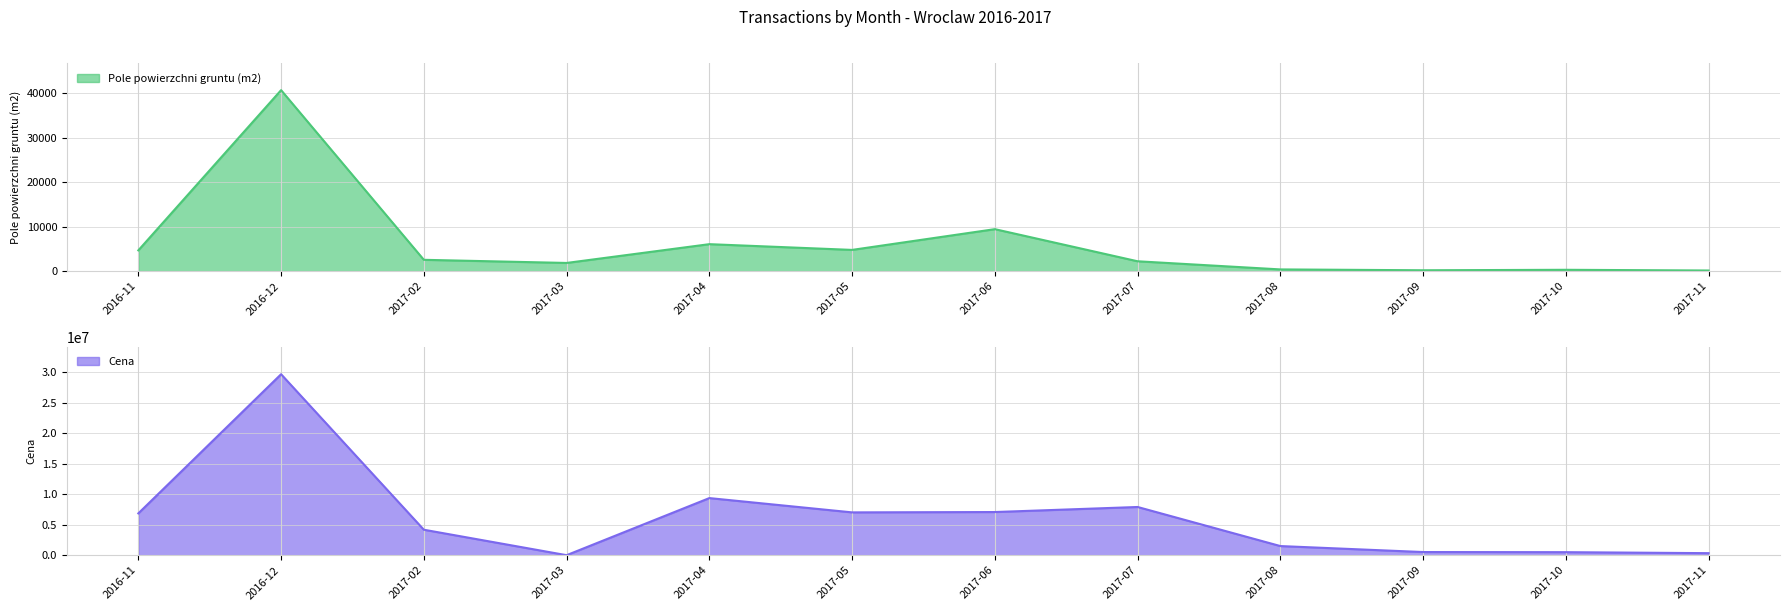

What position from the right is 2017-02?

10